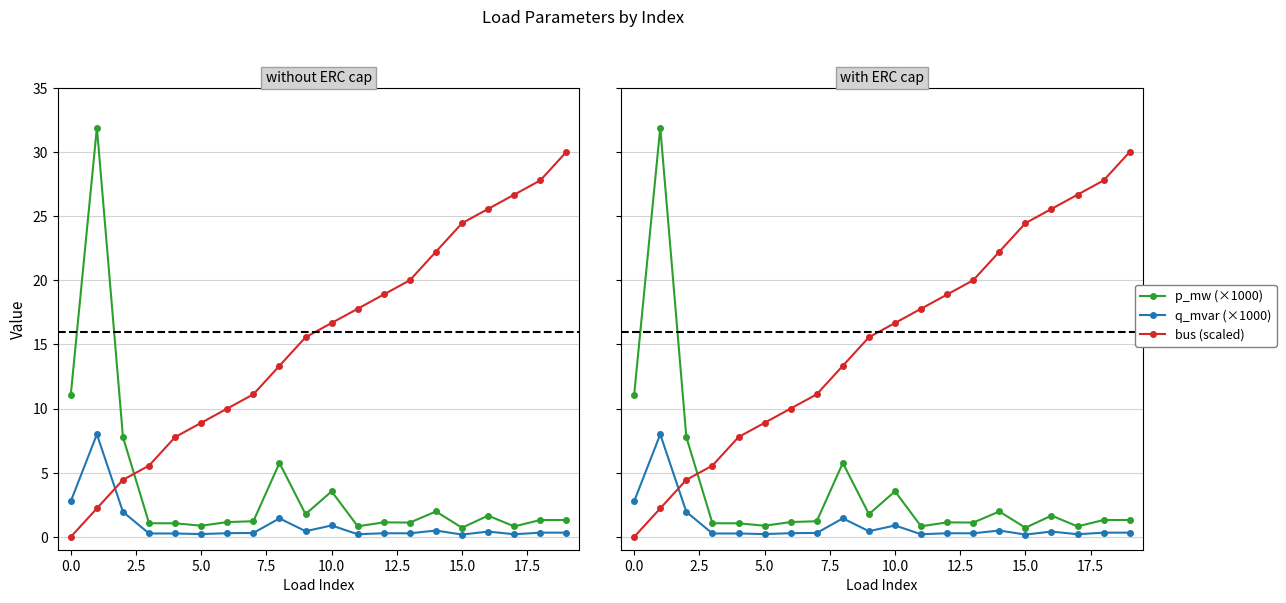

Rank the series by their maximum value, from highest to lowest.

p_mw (×1000), bus (scaled), q_mvar (×1000)